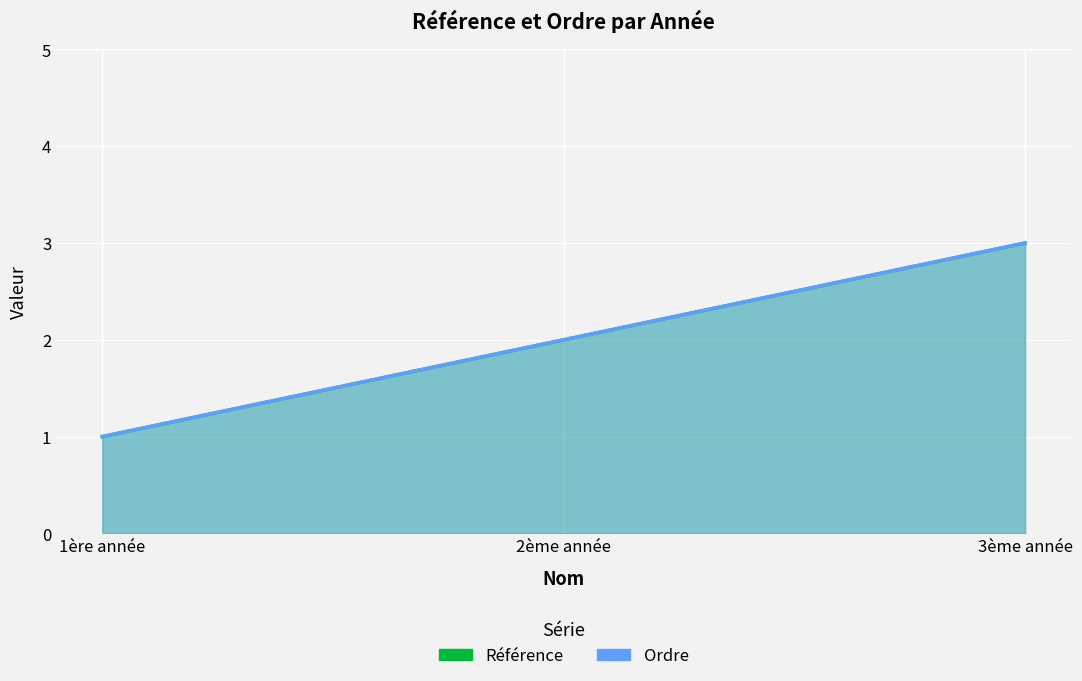

How many distinct data groups are displayed?

2